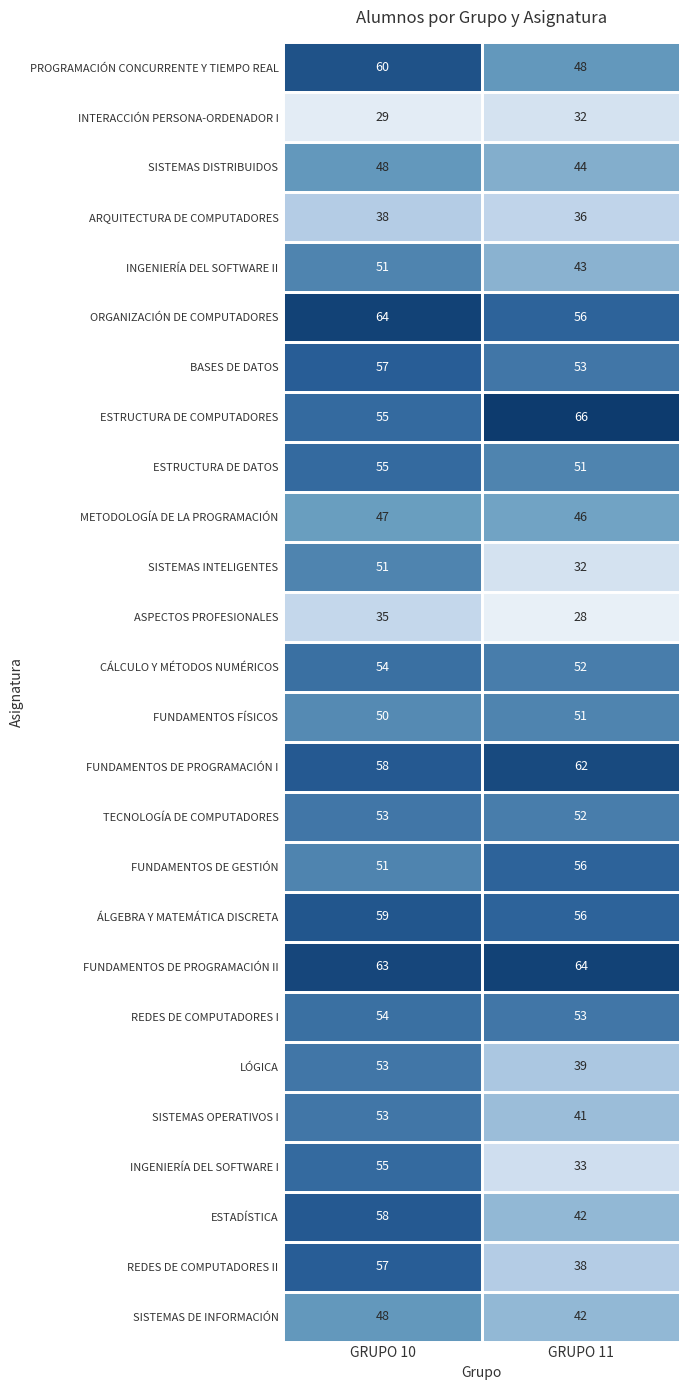

Which series changed the most between GRUPO 10 and GRUPO 11?

INGENIERÍA DEL SOFTWARE I